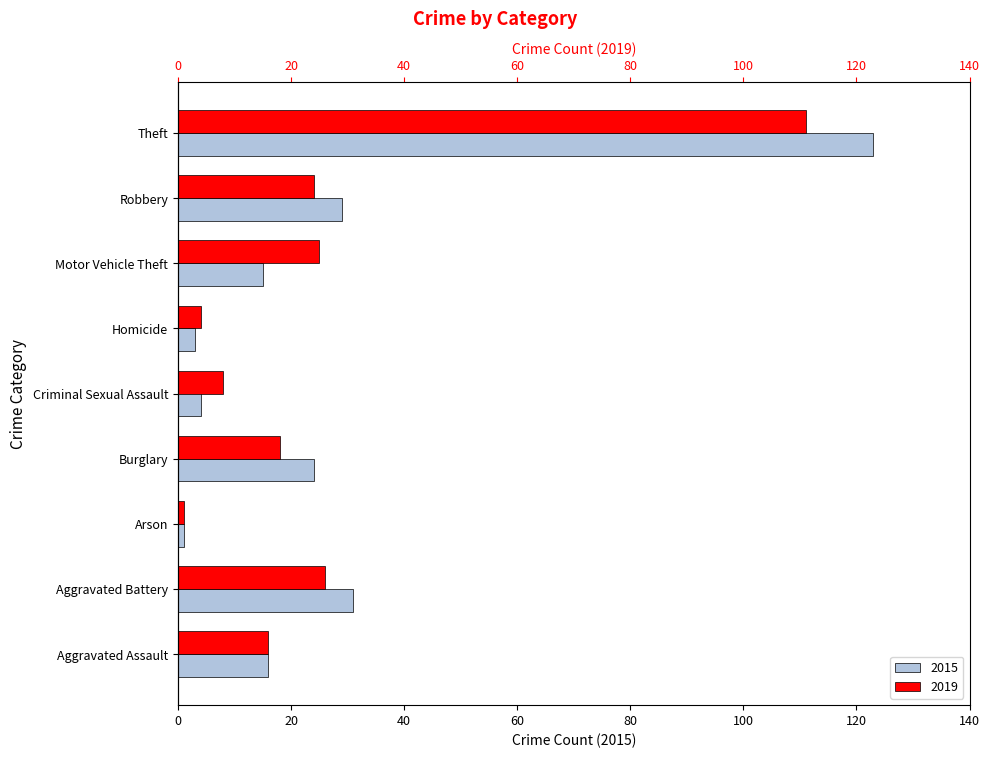

What is the label of the 5th bar from the left?

Criminal Sexual Assault